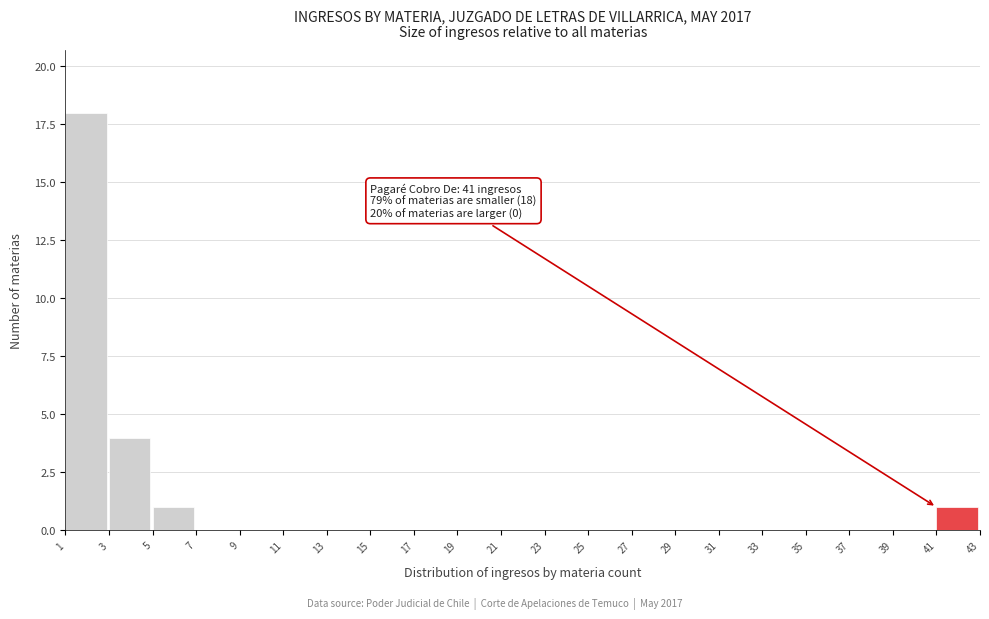

Which range on the x-axis has the tallest bar?

1 to 3